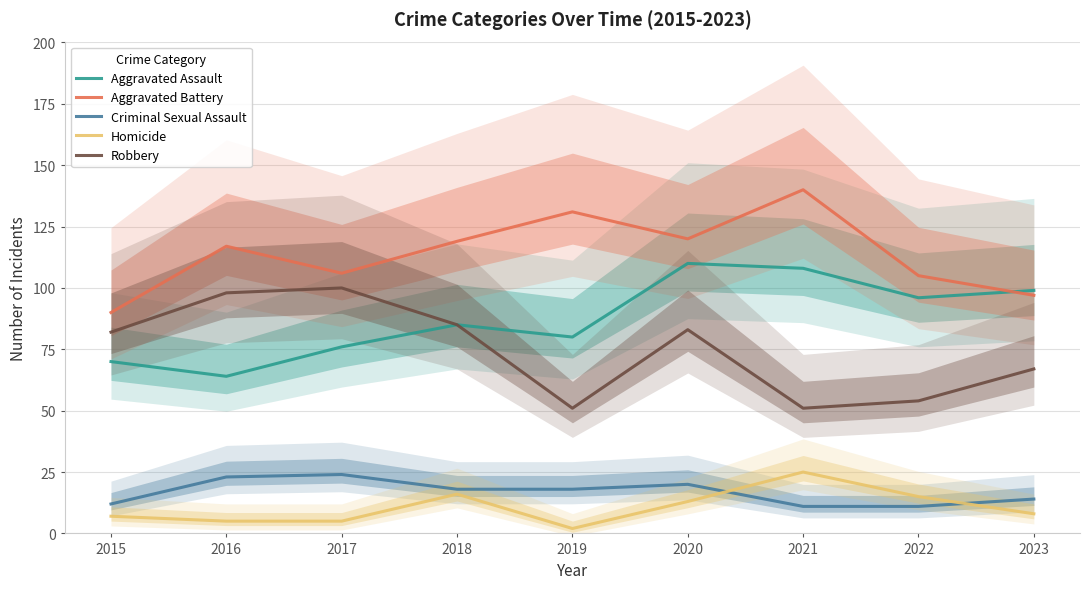

Reading right to left, what are all the values shown in this chart?

Aggravated Assault: 2023=99	2022=96	2021=108	2020=110	2019=80	2018=85	2017=76	2016=64	2015=70
Aggravated Battery: 2023=97	2022=105	2021=140	2020=120	2019=131	2018=119	2017=106	2016=117	2015=90
Criminal Sexual Assault: 2023=14	2022=11	2021=11	2020=20	2019=18	2018=18	2017=24	2016=23	2015=12
Homicide: 2023=8	2022=15	2021=25	2020=13	2019=2	2018=16	2017=5	2016=5	2015=7
Robbery: 2023=67	2022=54	2021=51	2020=83	2019=51	2018=85	2017=100	2016=98	2015=82